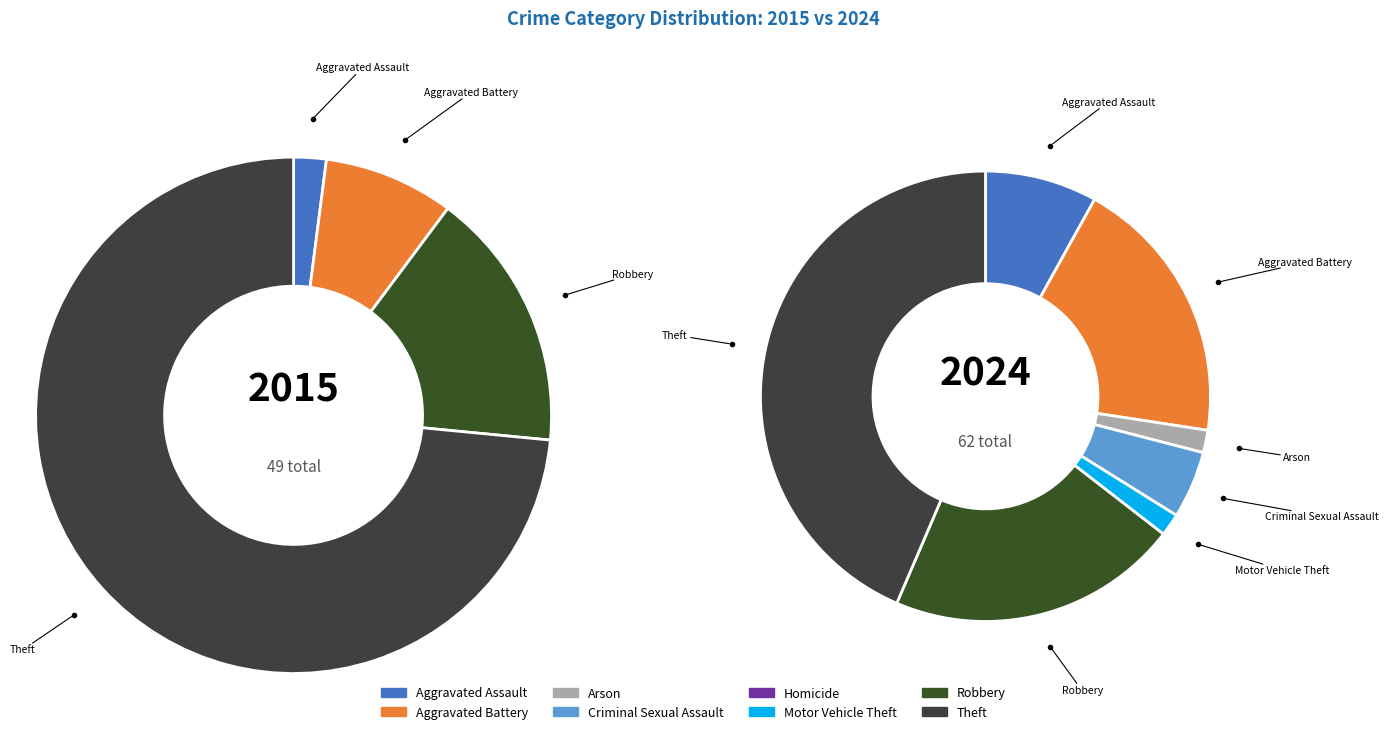

To the nearest percent, what portion does 5 represent?

2%